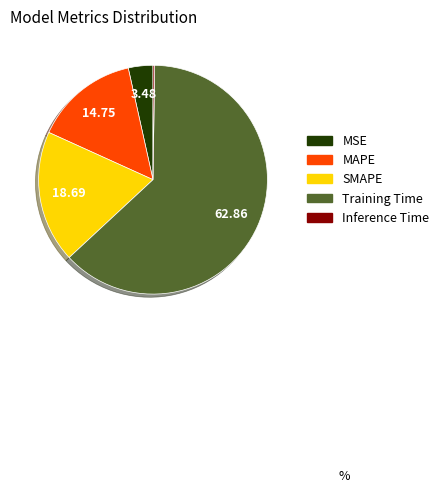

Which has a higher value, SMAPE or MAPE?

SMAPE